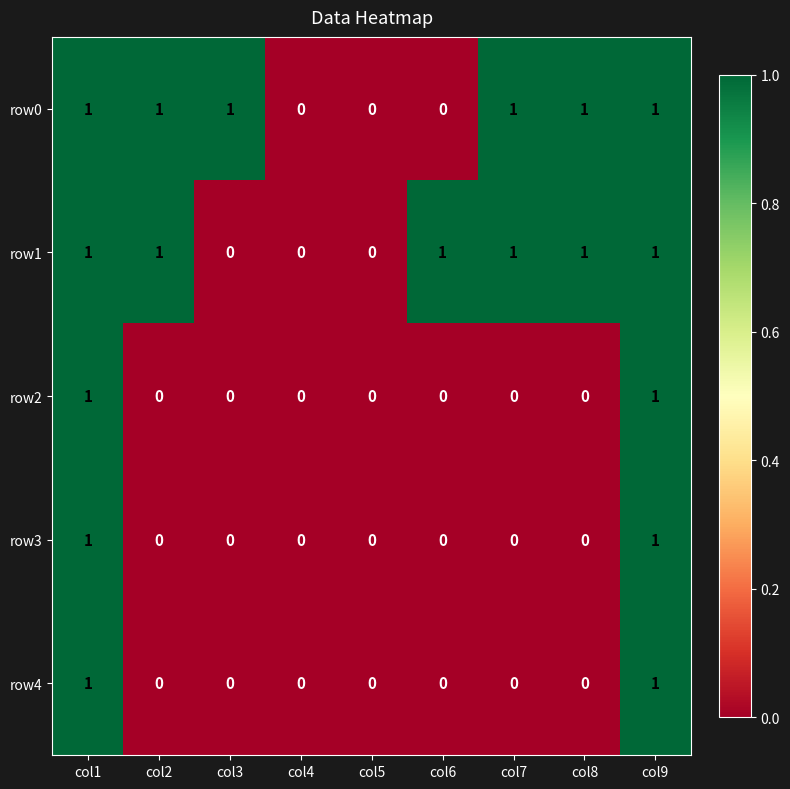

The row0 series shows 1 at col1. True or false?

True